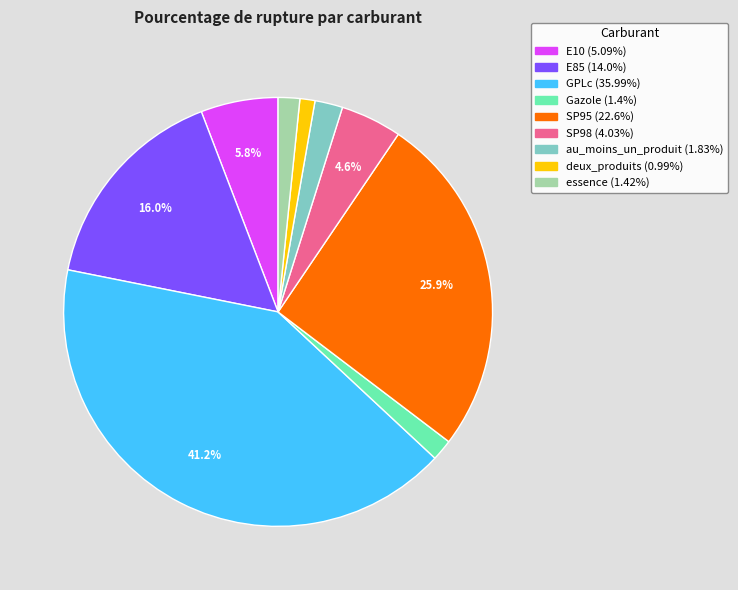

Is it true that essence is 2% of the pie?

True